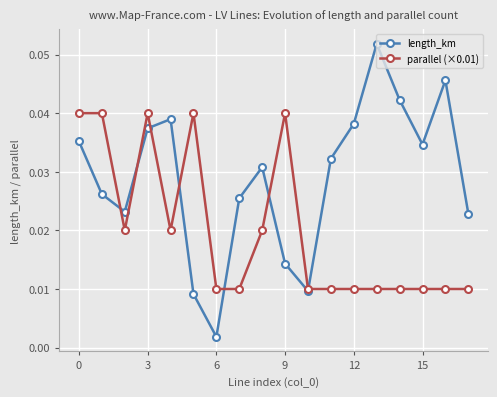

Which series has the widest spread of values?

length_km